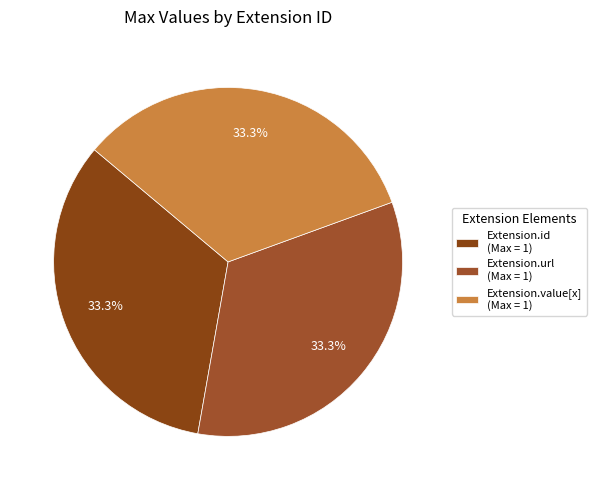

To the nearest percent, what is the difference between the largest and smallest slice percentages?

0%